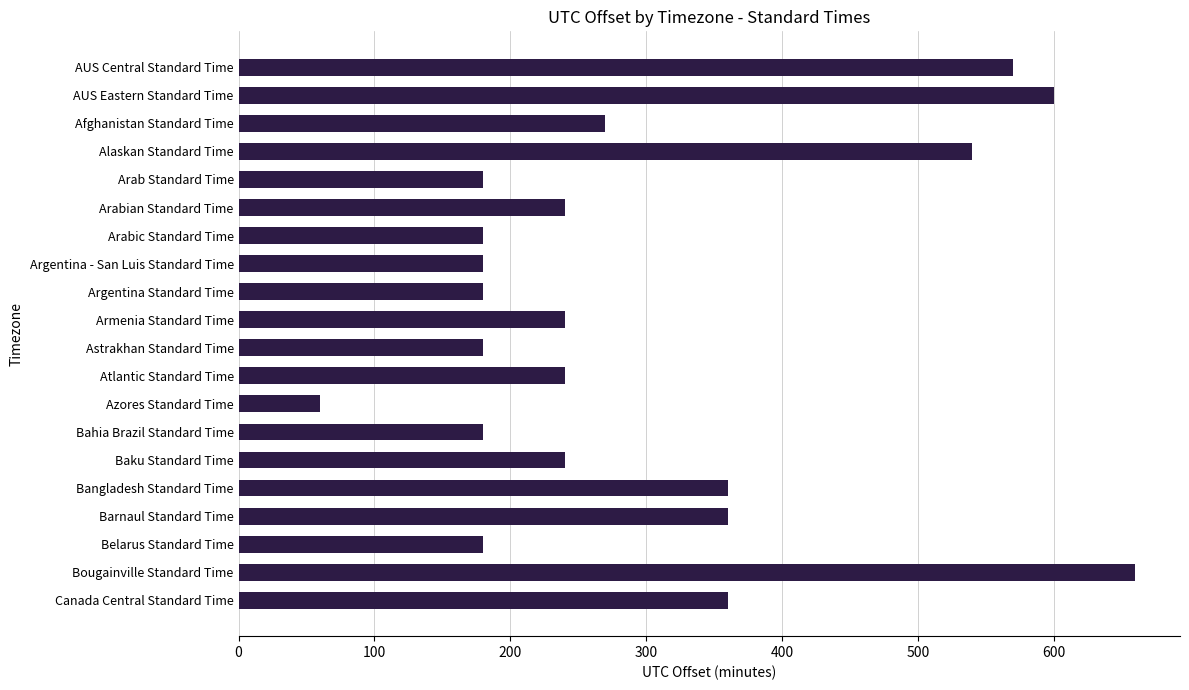

Reading top to bottom, extract all data points from this chart.

570	600	270	540	180	240	180	180	180	240	180	240	60	180	240	360	360	180	660	360